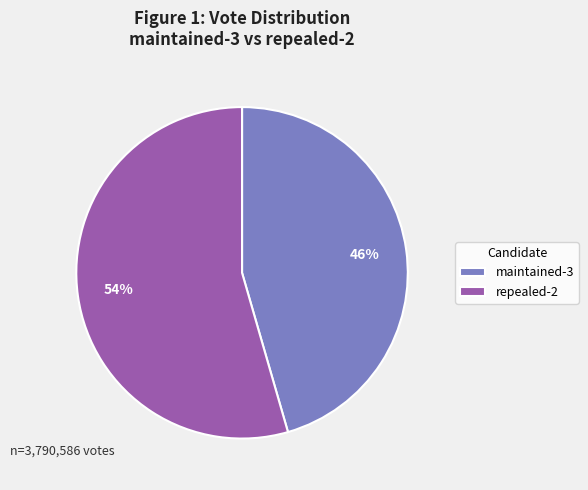

Rank the categories by value from lowest to highest.

maintained-3, repealed-2